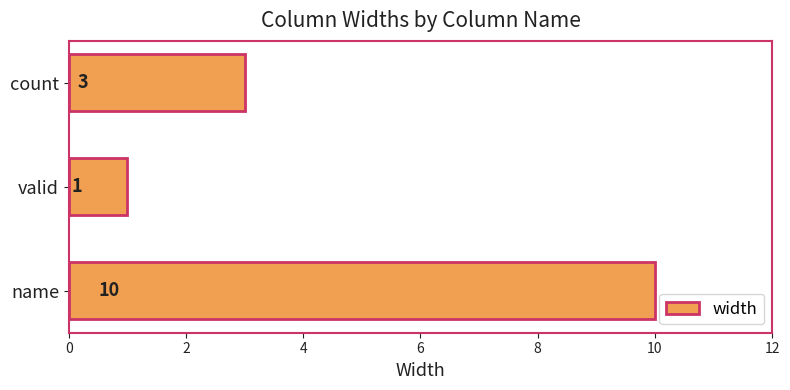

Reading bottom to top, extract all data points from this chart.

10	1	3